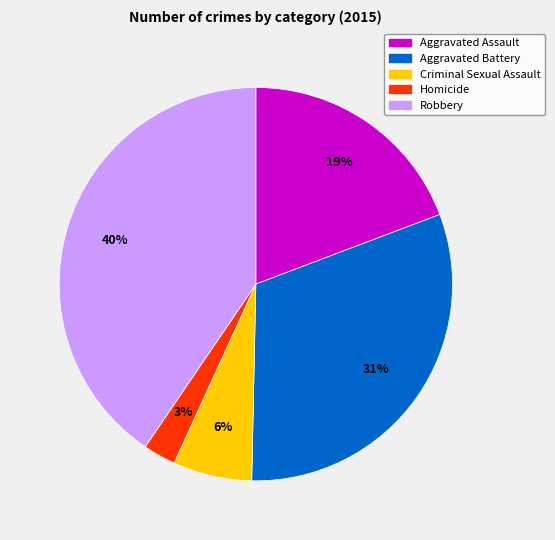

To the nearest percent, what is the average slice percentage?

20%